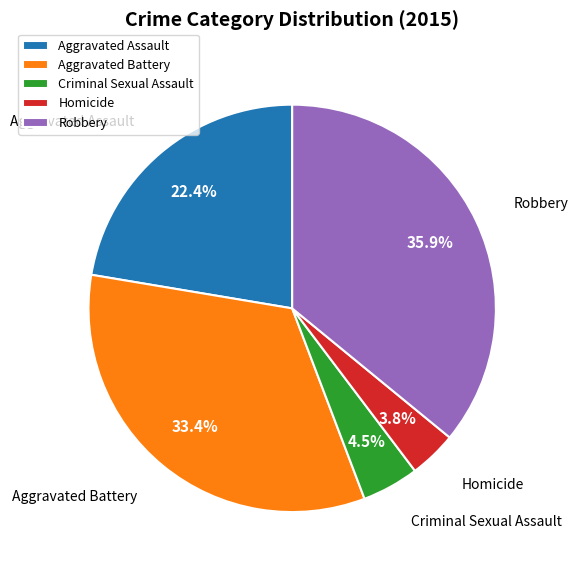

Is the sum of Homicide and Aggravated Battery greater than half?

No